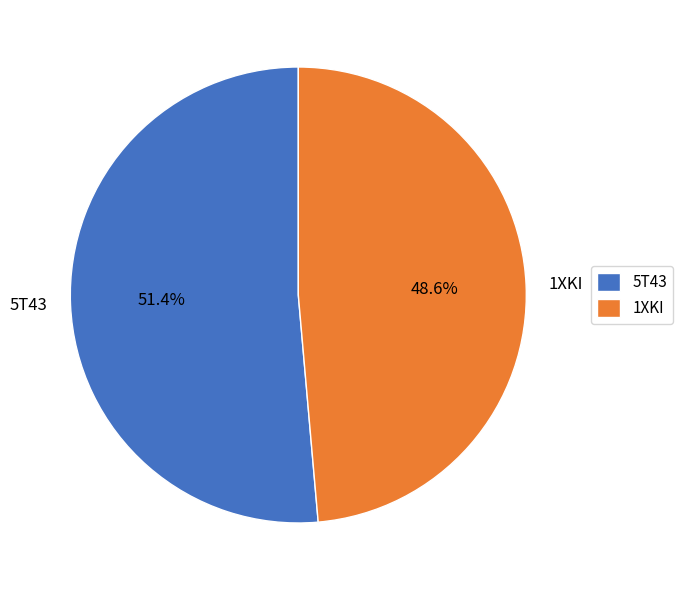

To the nearest percent, what is the difference between the 5T43 and 1XKI slice percentages?

3%